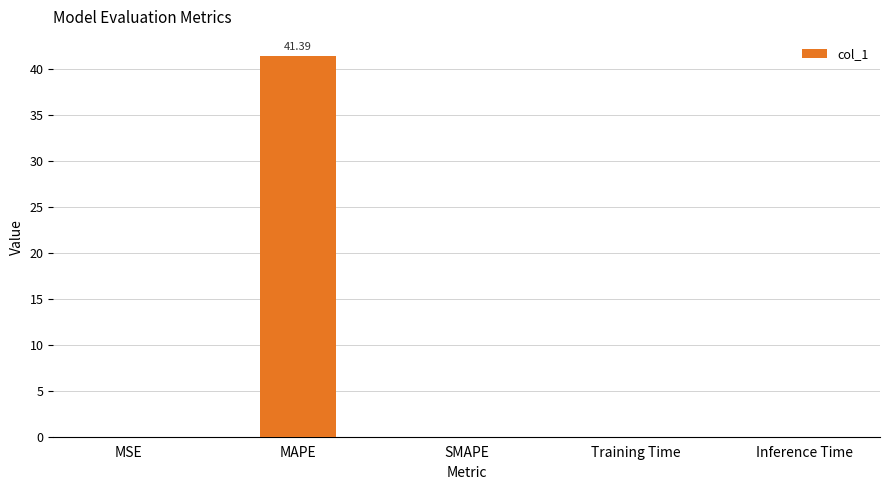

Between MSE and MAPE, which is larger?

MAPE